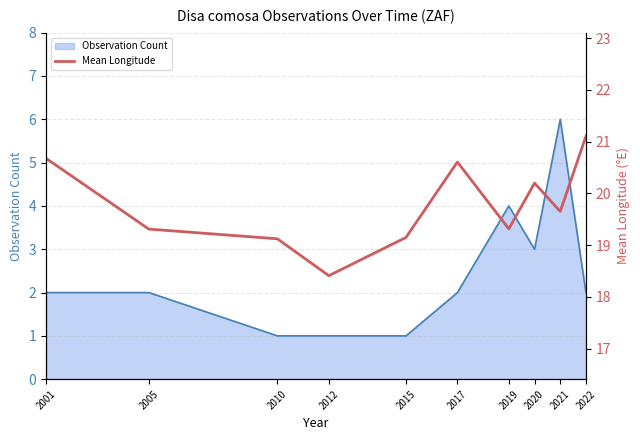

What is the greatest value displayed?

21.1